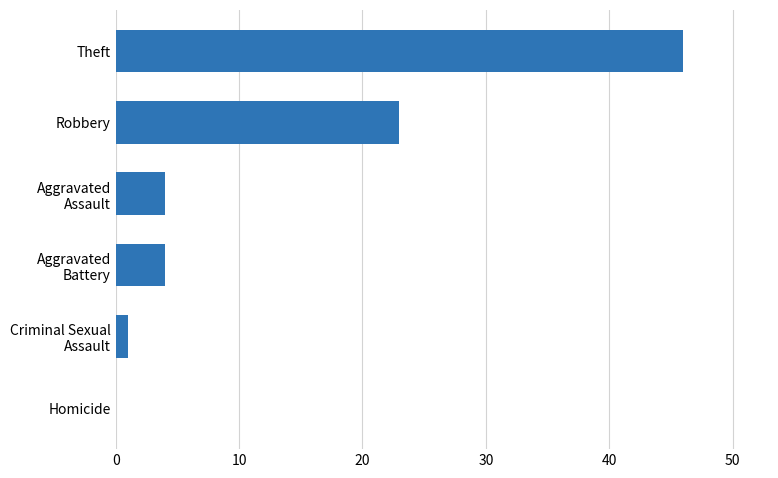

Is it true that the value at Homicide is -21?

False